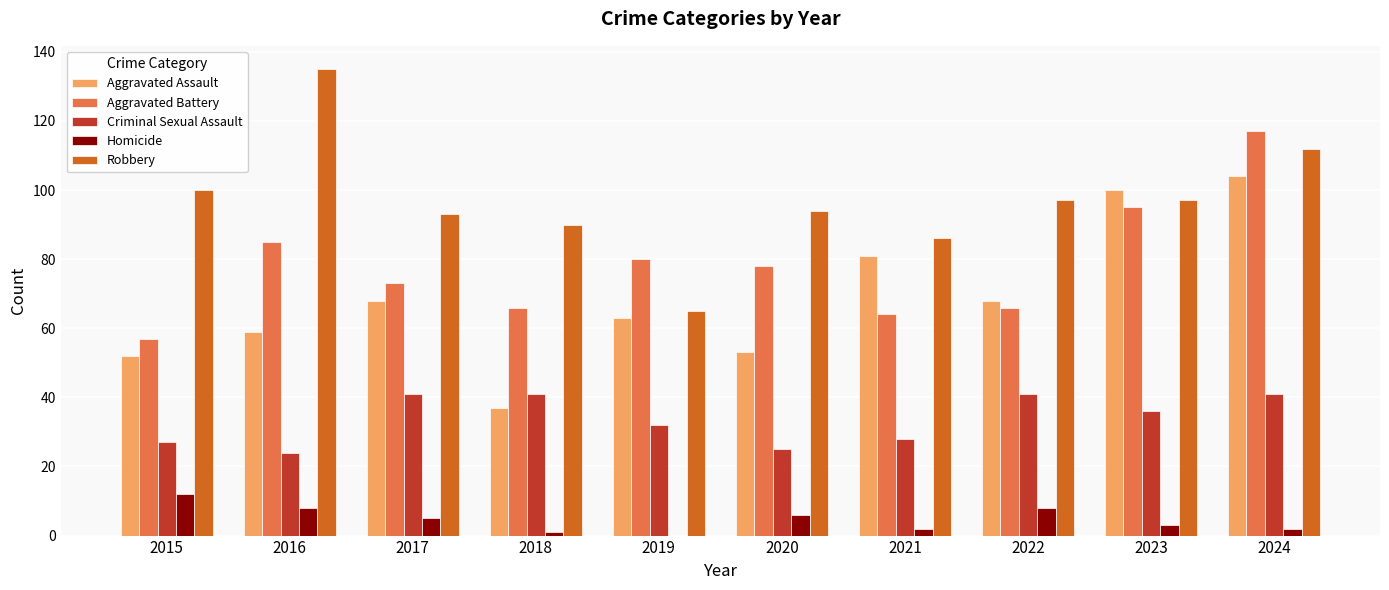

Is the value of Homicide at 2016 greater than the value of Robbery at 2016?

No